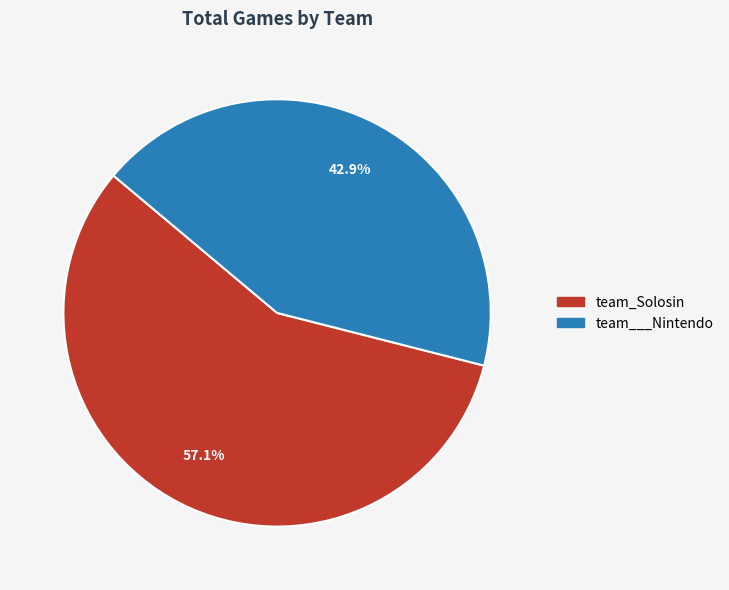

To the nearest percent, what portion does team___Nintendo represent?

43%